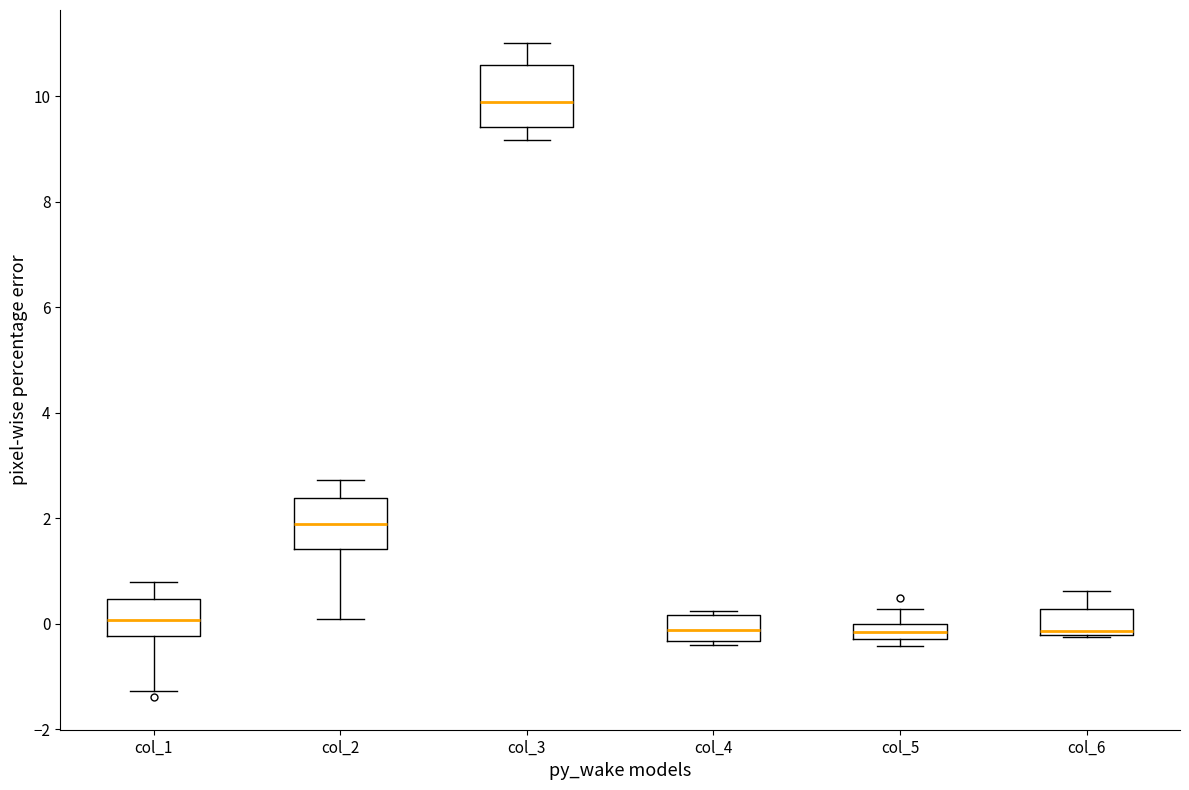

Comparing the boxes themselves (not the whiskers), which one is the tallest?

col_3